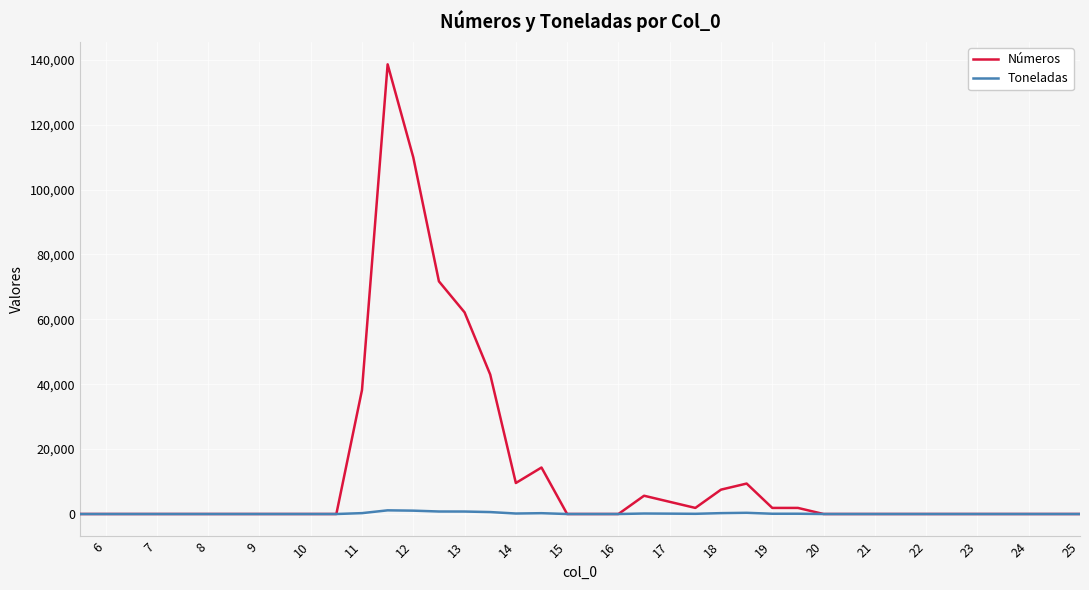

Rank the series by their average value, from lowest to highest.

Toneladas, Números